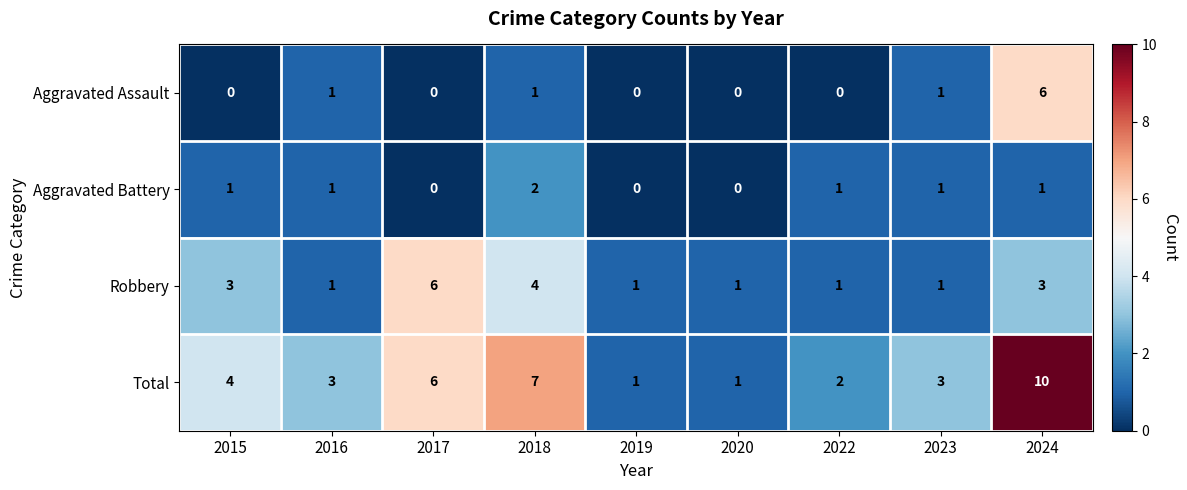

What is the sum of all Aggravated Assault values?

9